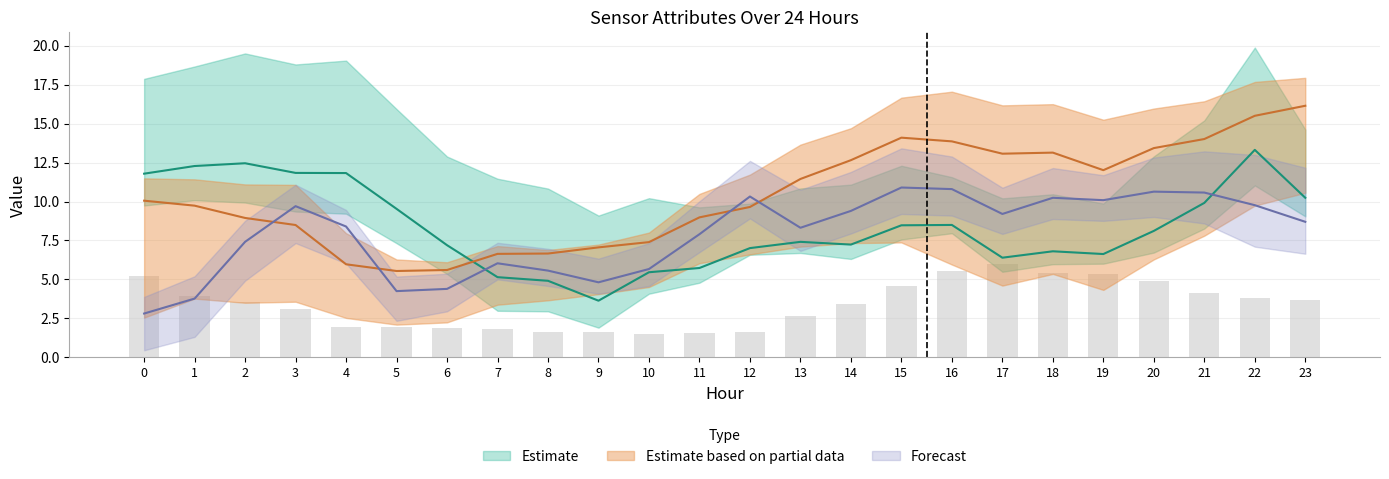

How many data points in ATT9 are less than 8?

12